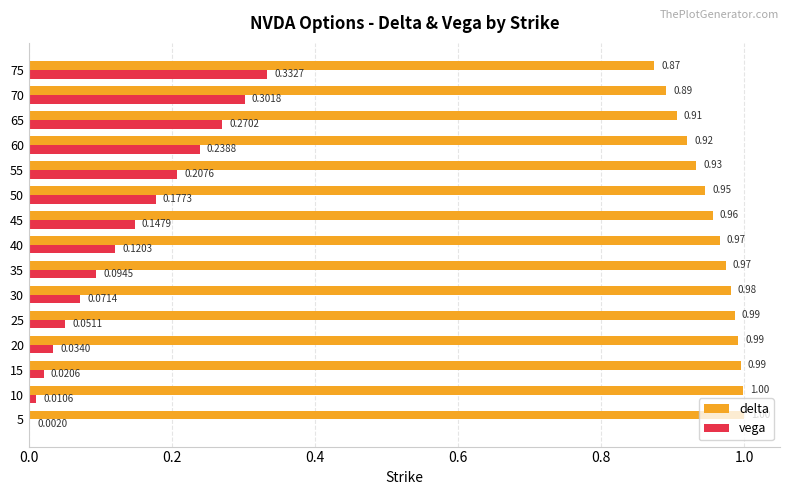

What is the sum of all vega values?

2.1